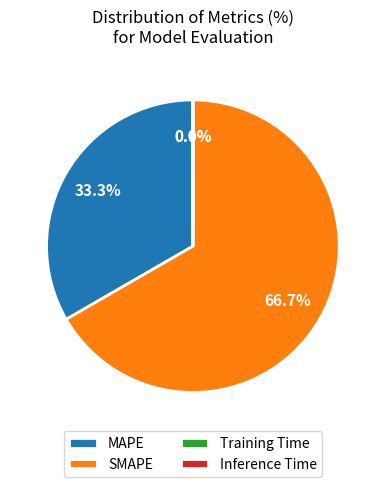

Which category accounts for the majority?

SMAPE